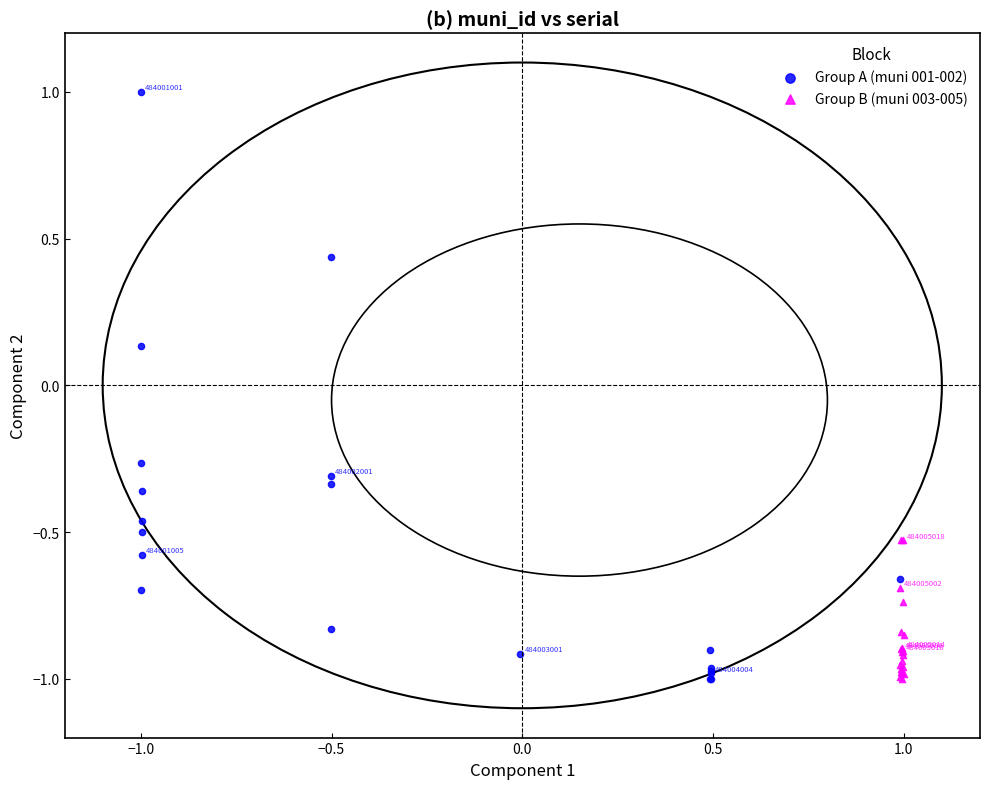

Which series reaches the maximum Y coordinate?

Group A (muni 001-002)